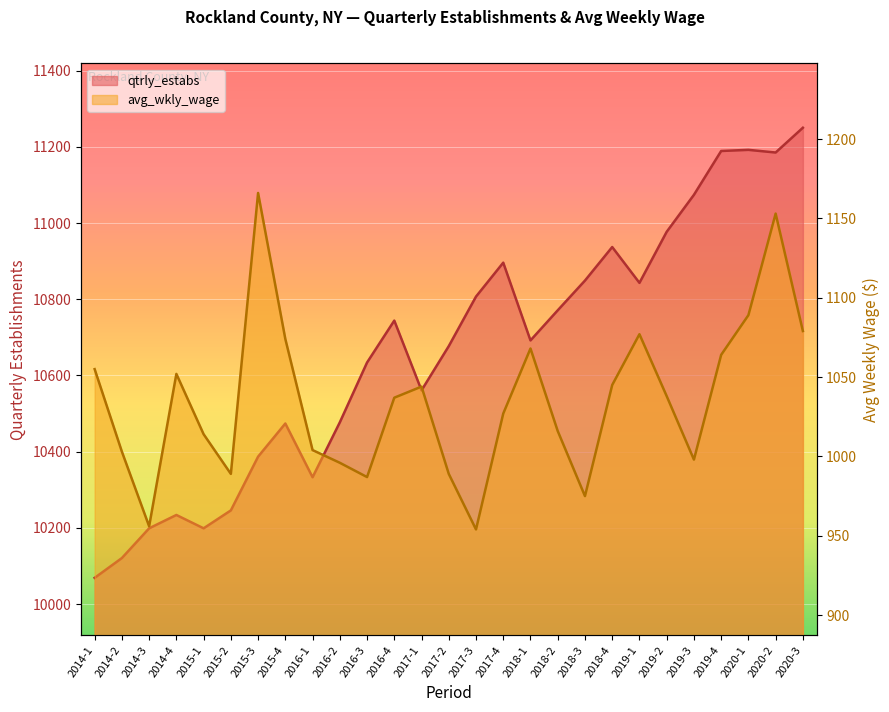

What is the difference between the maximum and minimum values in the avg_wkly_wage series?

212